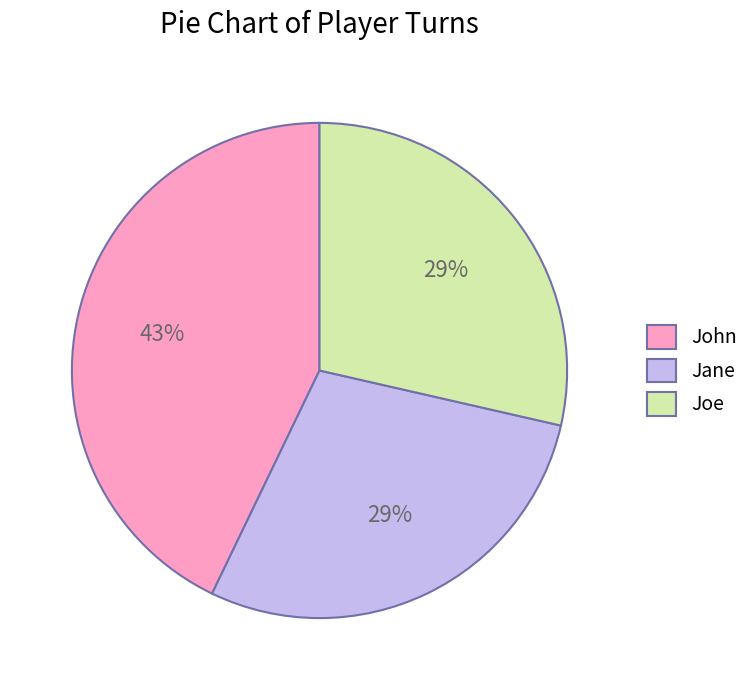

True or false: Jane accounts for 55% of the total.

False